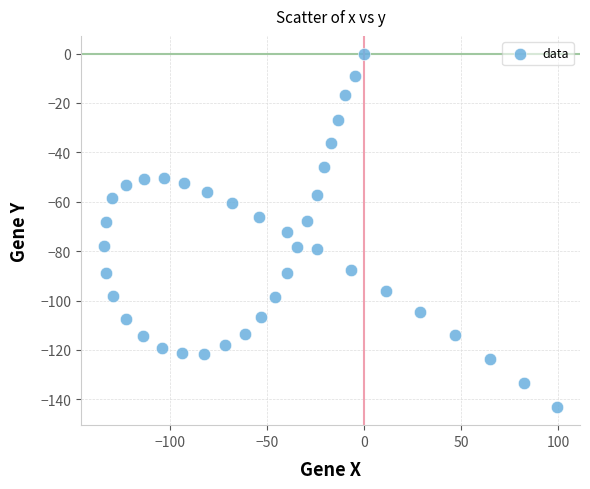

What is the range of X values (max minus min)?

233.9